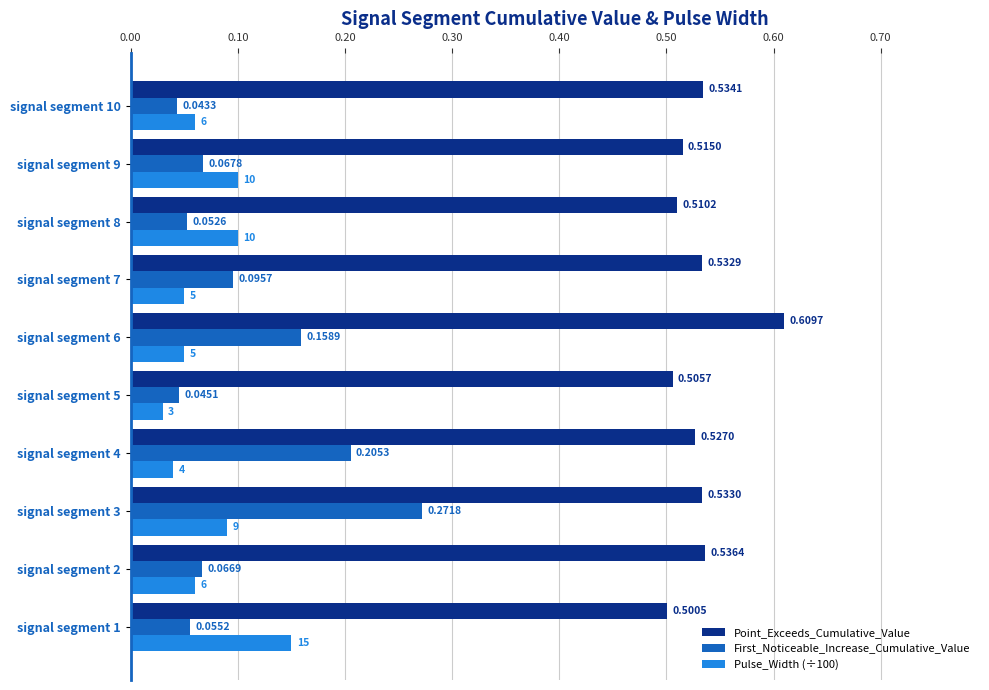

What are all the series names shown in the legend?

Point_Exceeds_Cumulative_Value, First_Noticeable_Increase_Cumulative_Value, Pulse_Width (÷100)